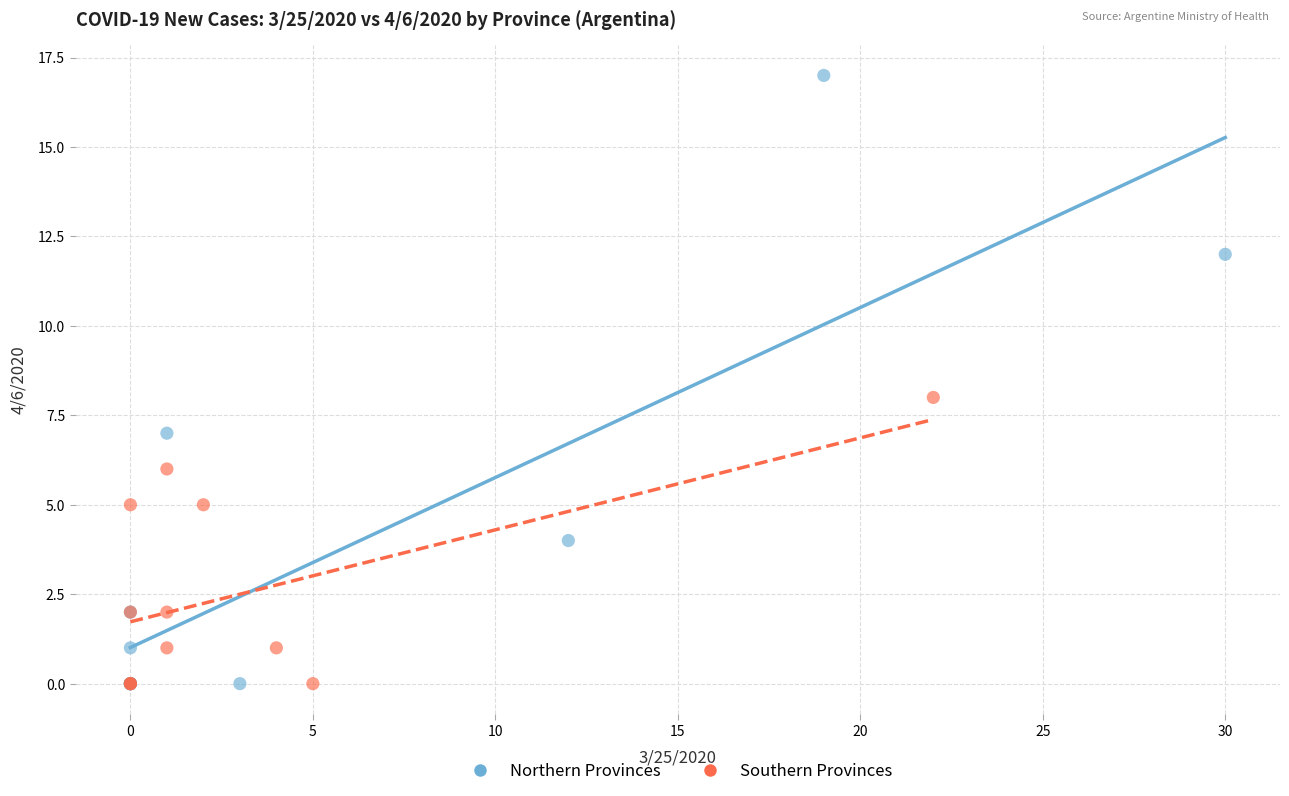

Which series has the largest Y range (max minus min)?

Northern Provinces